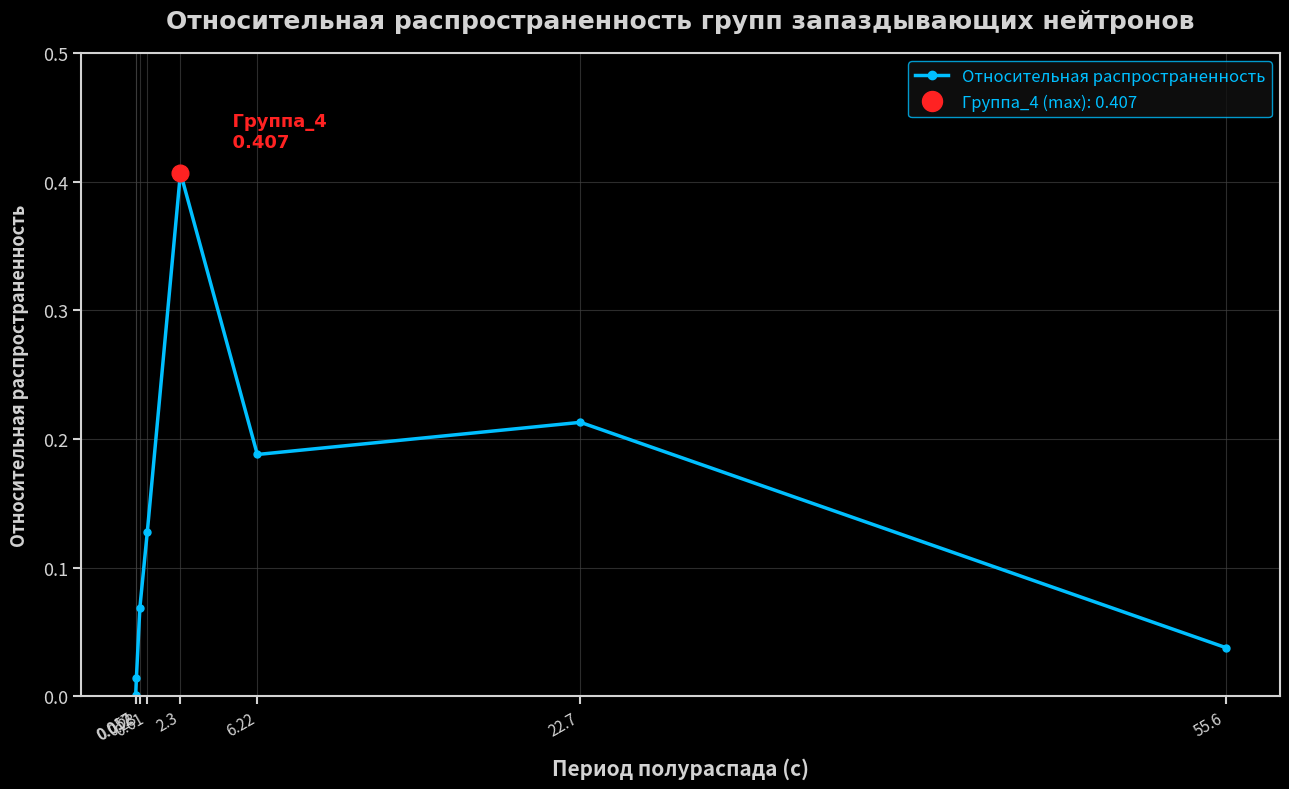

What is the greatest value displayed?

0.4